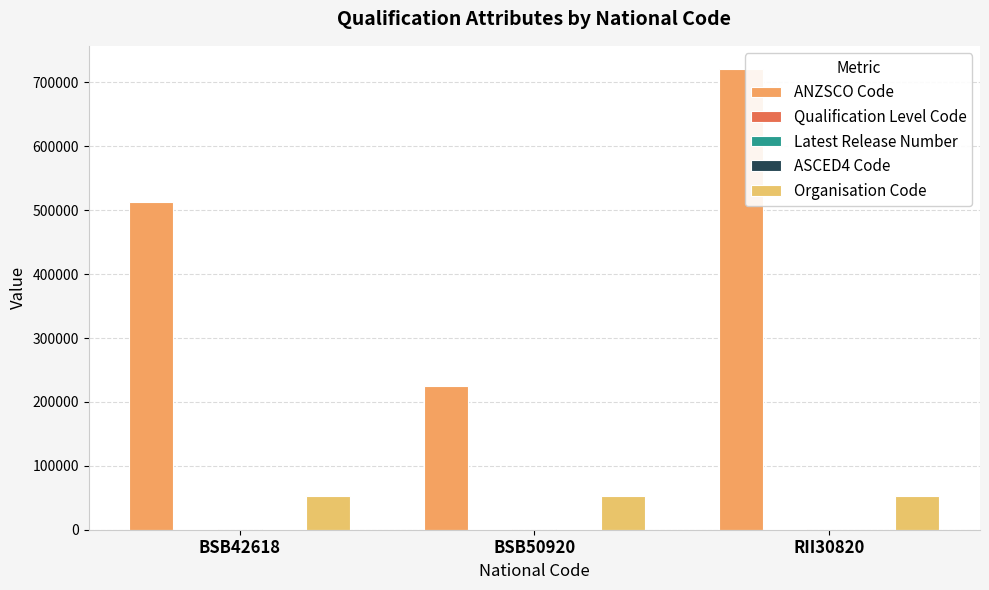

At which category is the sum across all series the highest?

RII30820